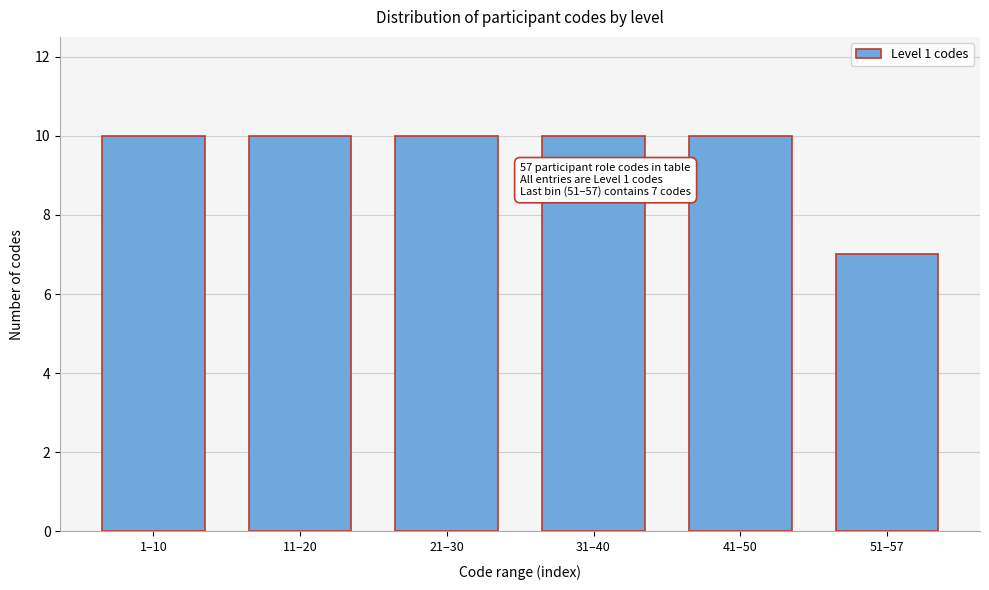

Reading right to left, list all the values displayed in this chart.

51–57=7	41–50=10	31–40=10	21–30=10	11–20=10	1–10=10